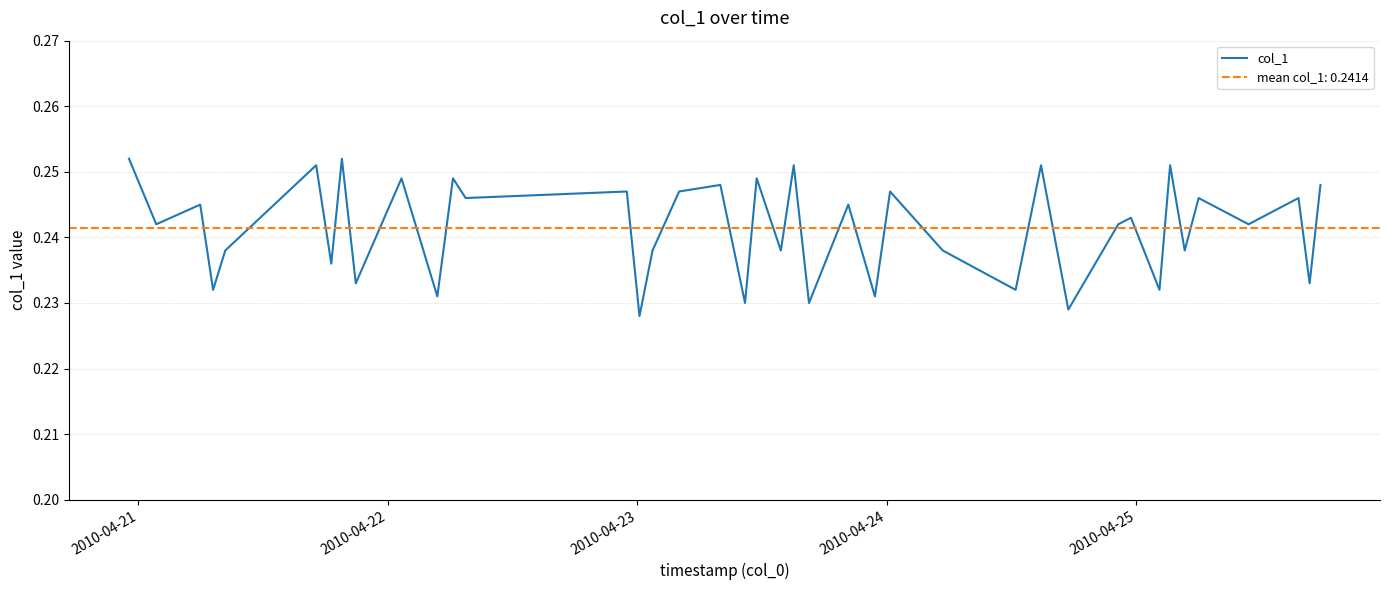

What is the smallest value displayed?

0.2